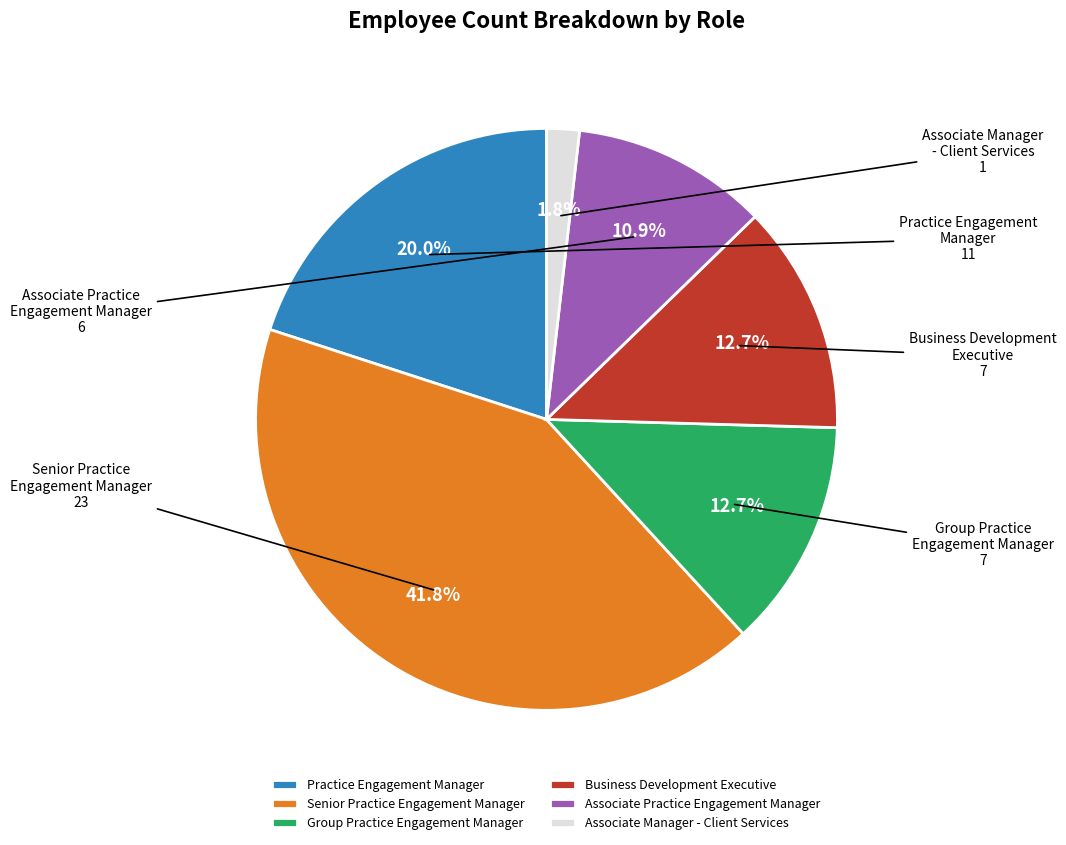

What is the smallest slice in the pie chart?

Associate Manager - Client Services